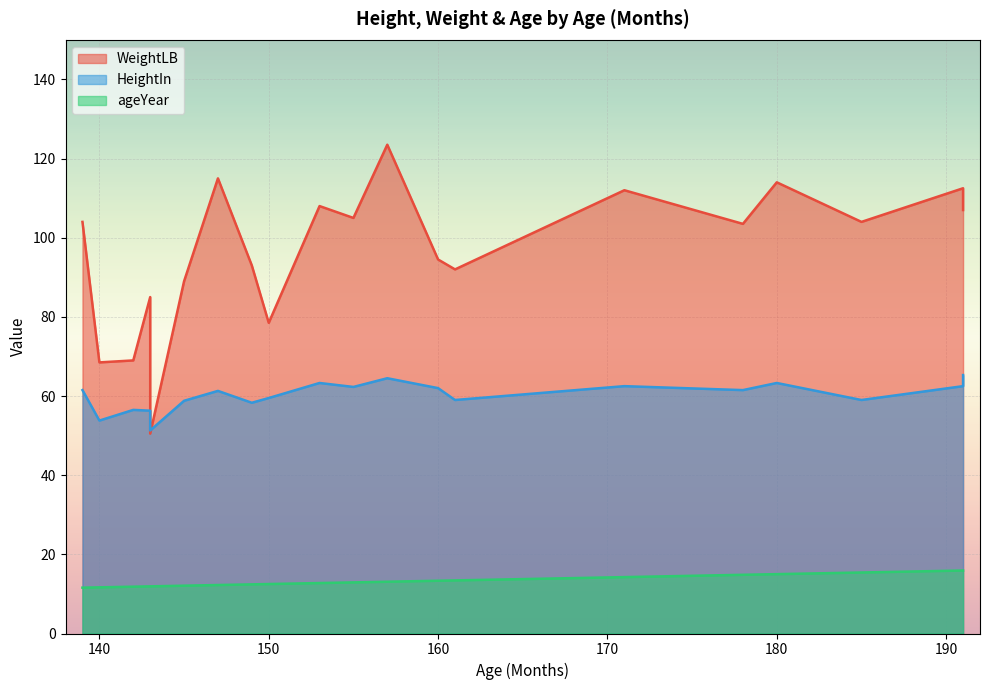

The ageYear series shows 19.0 at 161. True or false?

False